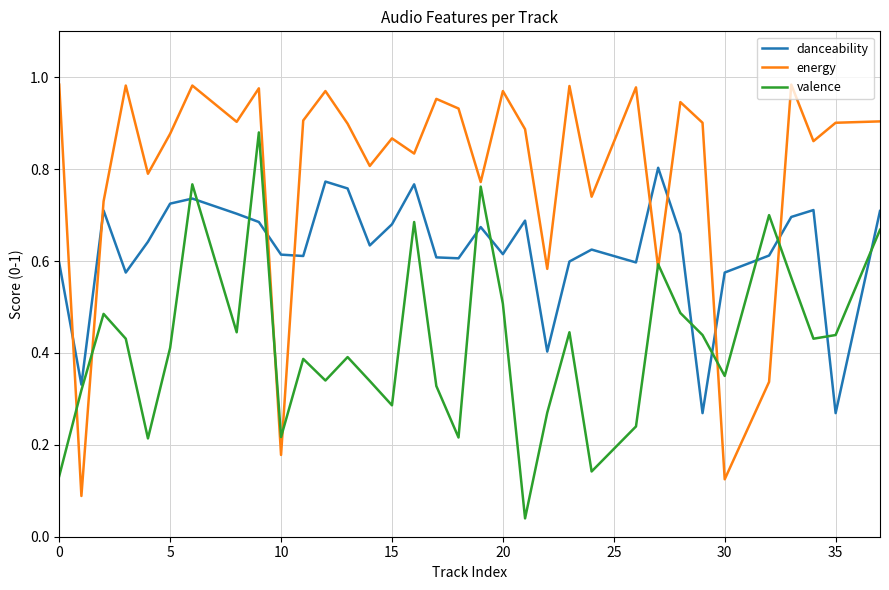

After their last crossing, which series has the higher values: valence or danceability?

danceability